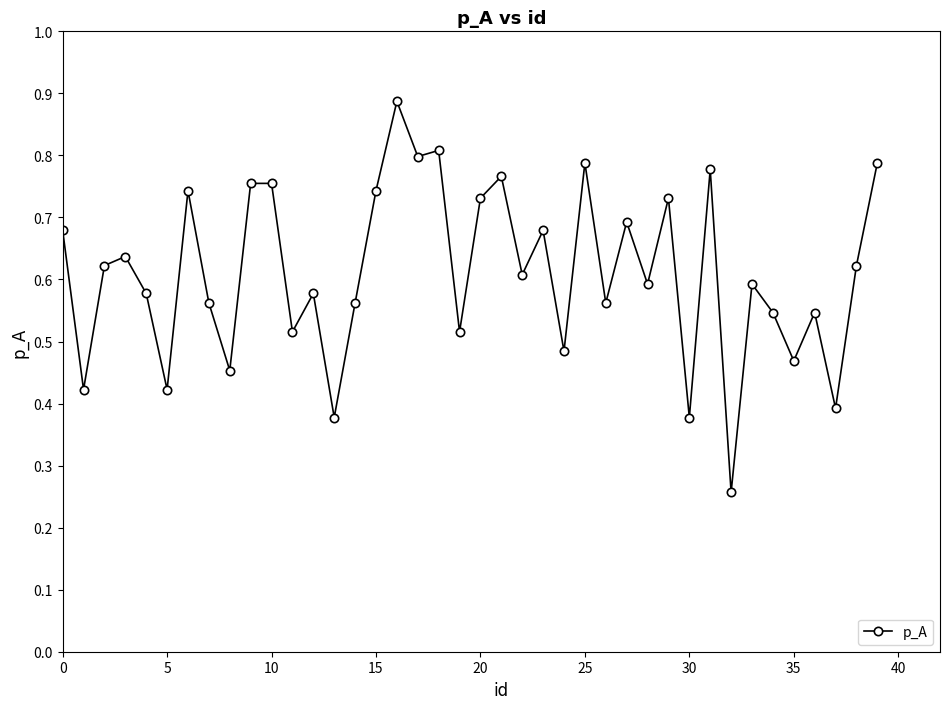

What is the sum of all values?

24.4